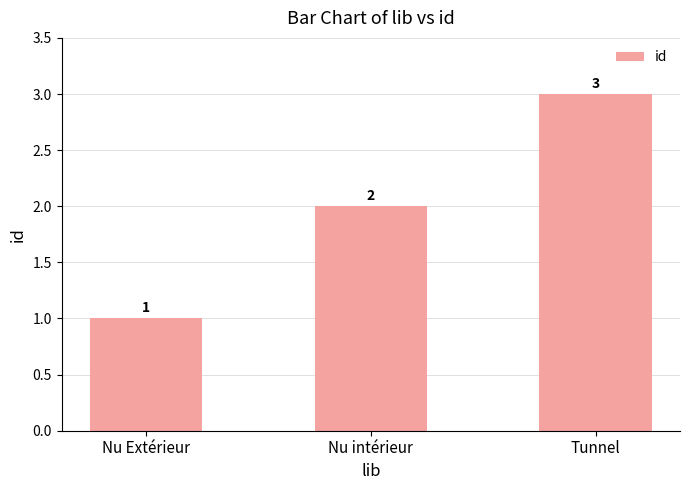

How many categories are shown in the chart?

3